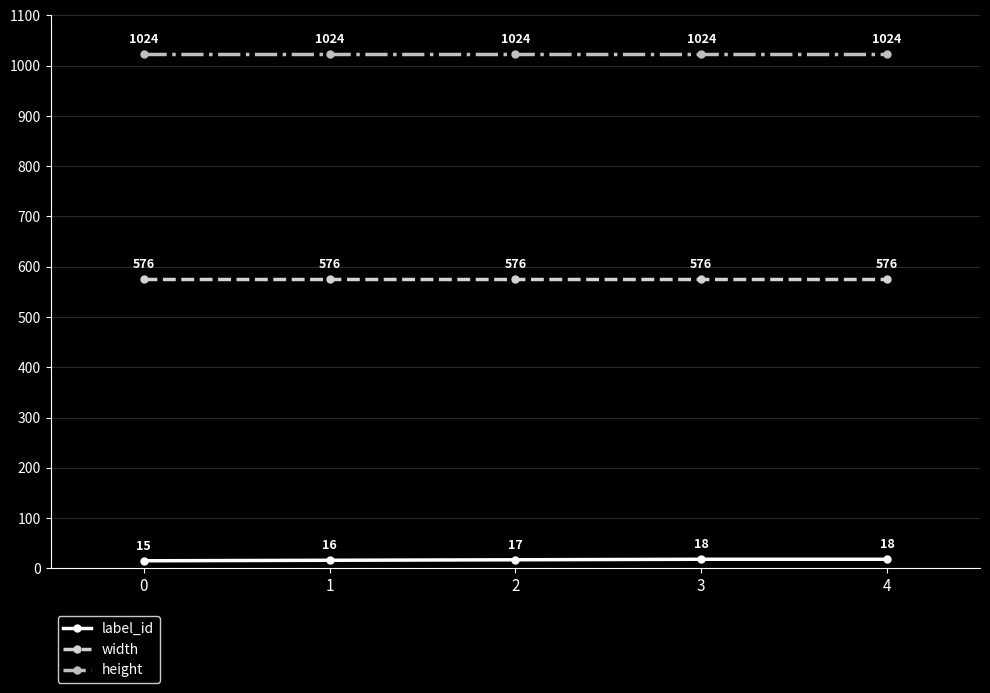

What is the approximate value of width at 3?

576